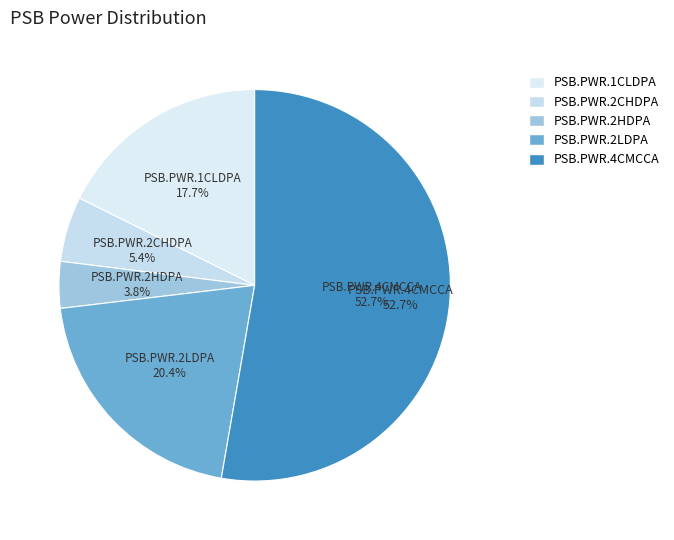

Do PSB.PWR.4CMCCA and PSB.PWR.2HDPA together represent more than half of the pie?

Yes